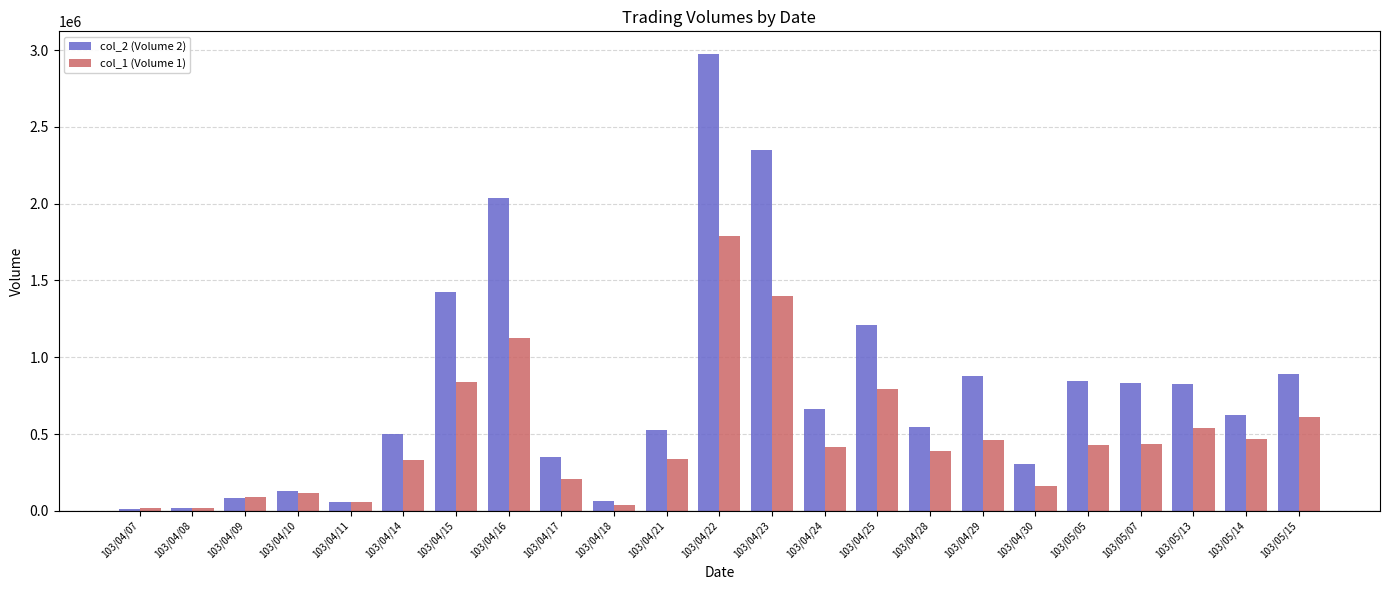

How many bars are there in each group?

2